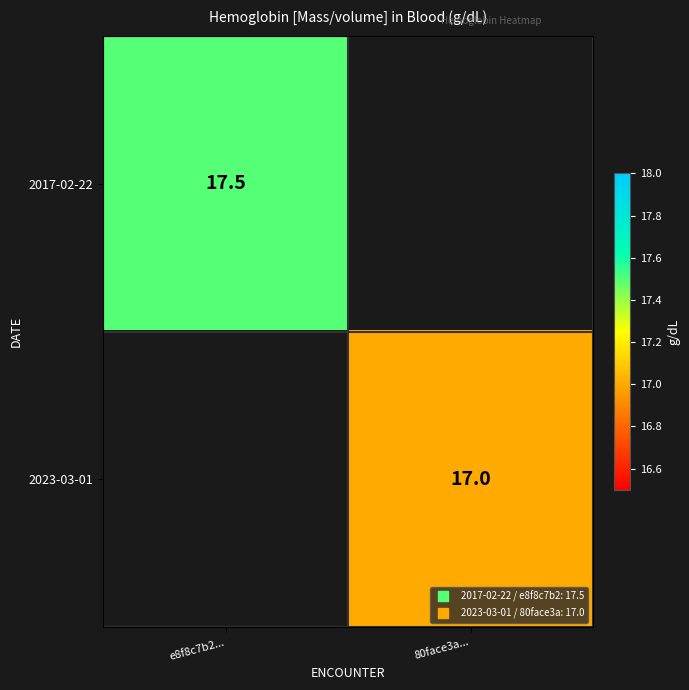

Count the number of categories in the chart.

2